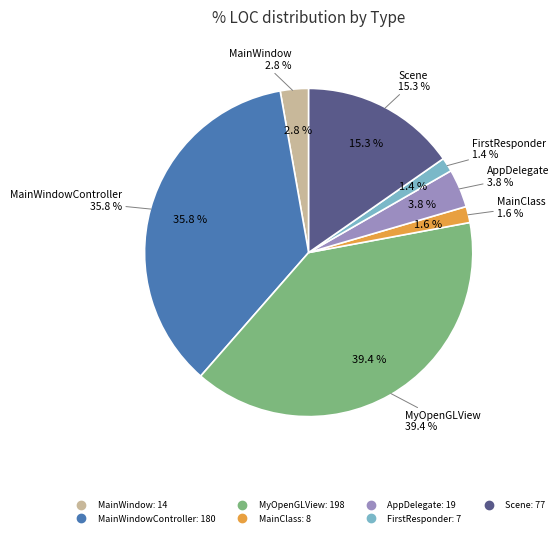

What is the change in value from AppDelegate to FirstResponder?

-12